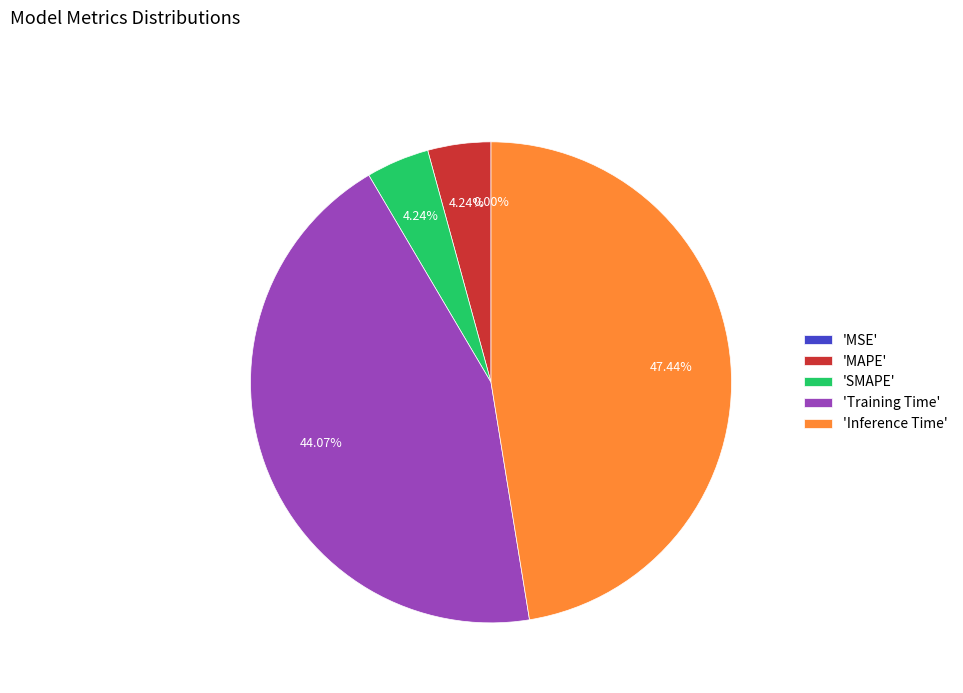

Which has a higher value, 'Inference Time' or 'MAPE'?

'Inference Time'